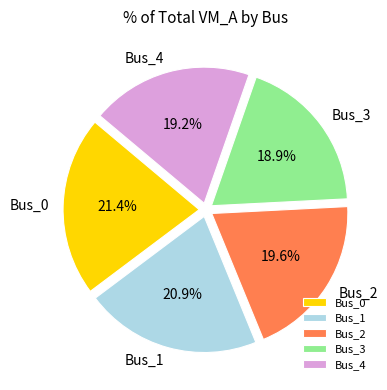

Between Bus_1 and Bus_3, which is larger?

Bus_1